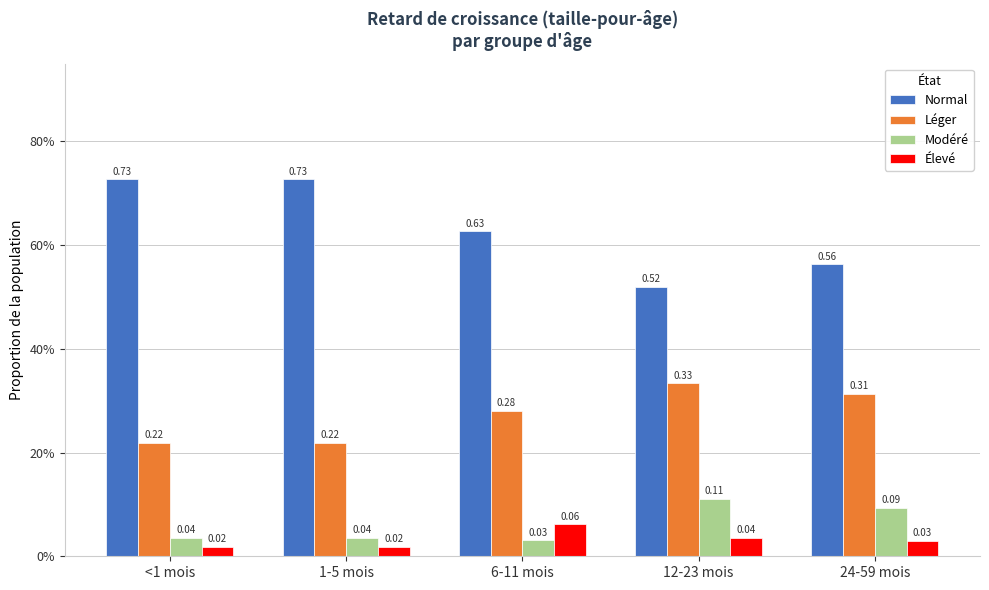

What is the difference between the maximum and minimum values in the Léger series?

0.1